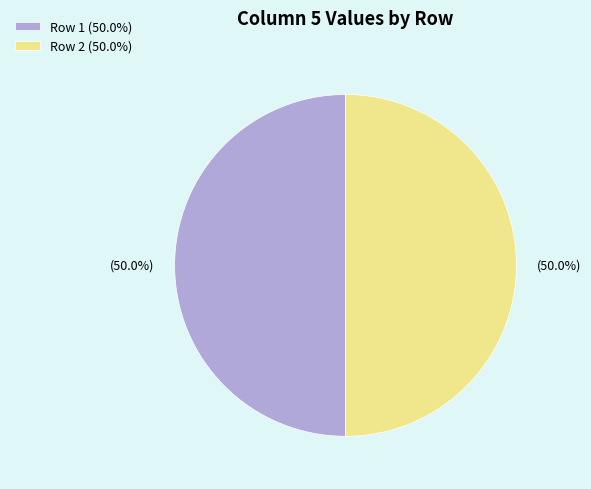

Combined, what portion of the pie is Row 2 (50.0%) and Row 1 (50.0%)?

100.0%